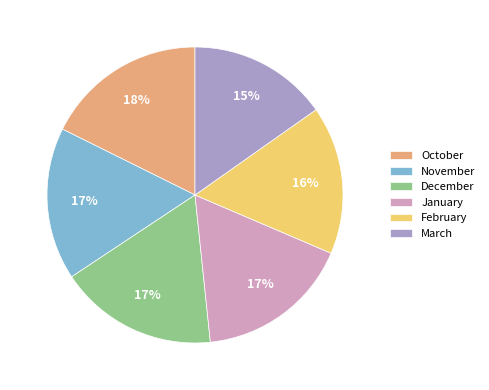

Is it true that October is 29% of the pie?

False